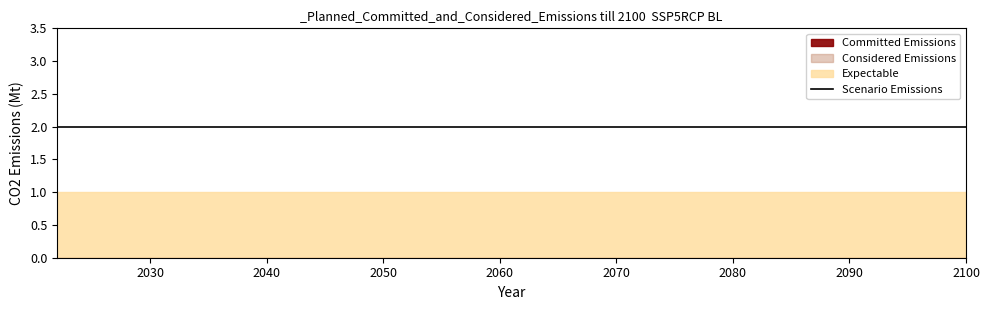

At 0, list the series in order from smallest to largest.

Committed Emissions, Considered Emissions, Expectable, Scenario Emissions